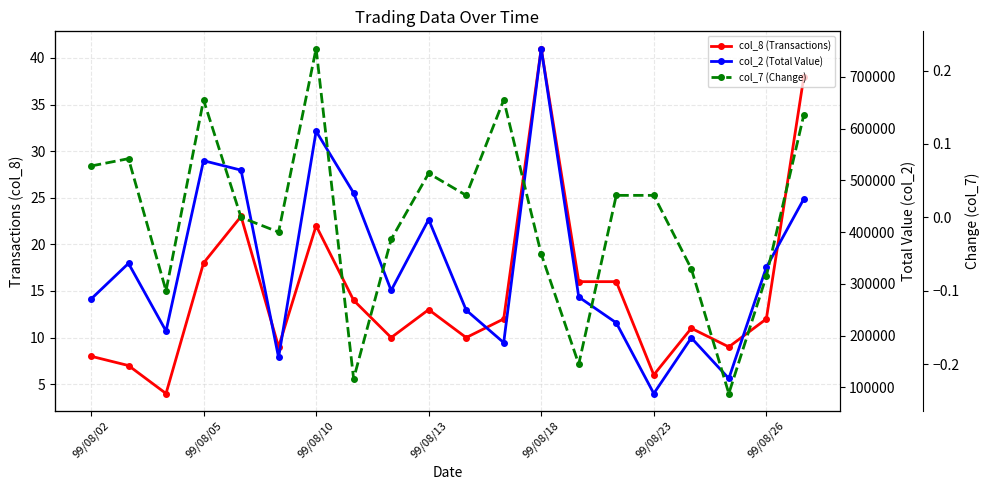

List the series in order of their peak value, highest first.

col_2 (Total Value), col_8 (Transactions), col_7 (Change)